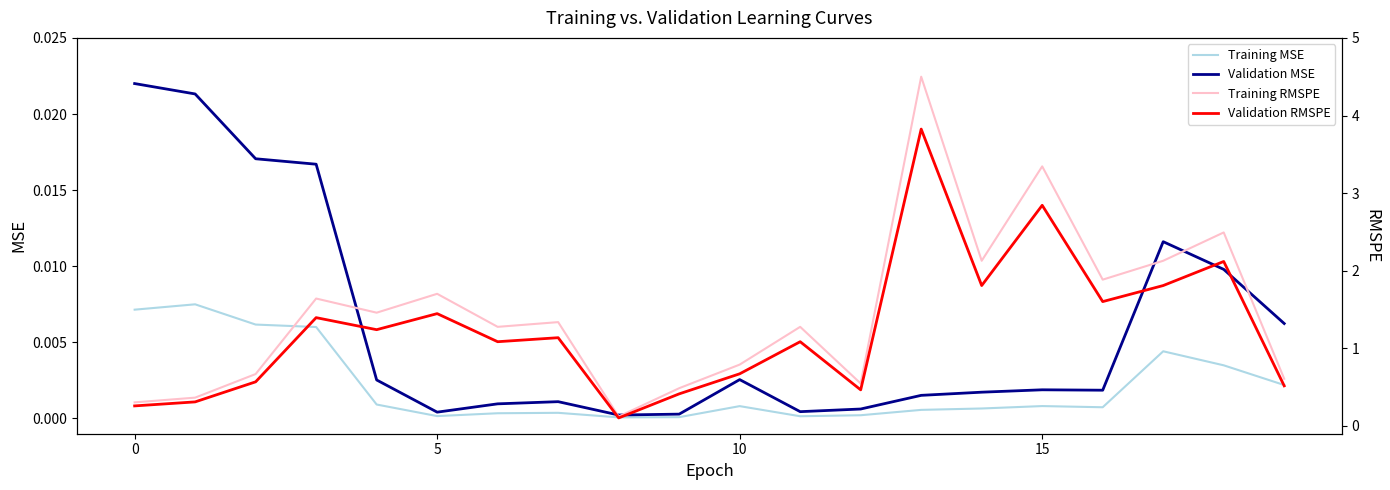

What is the difference between the second highest and second lowest values in the col_8 (light) series?

3.0